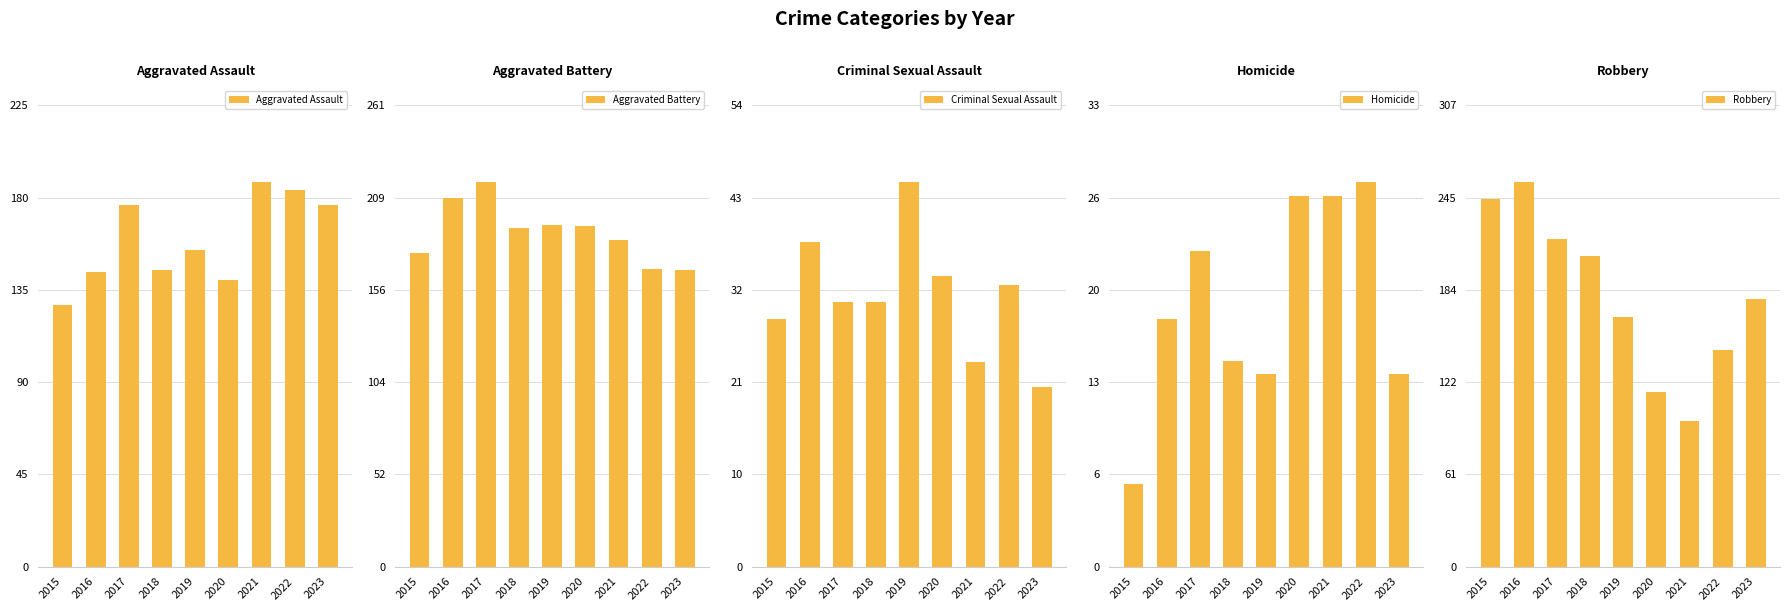

Is it true that Aggravated Battery equals 284 at 2020?

False